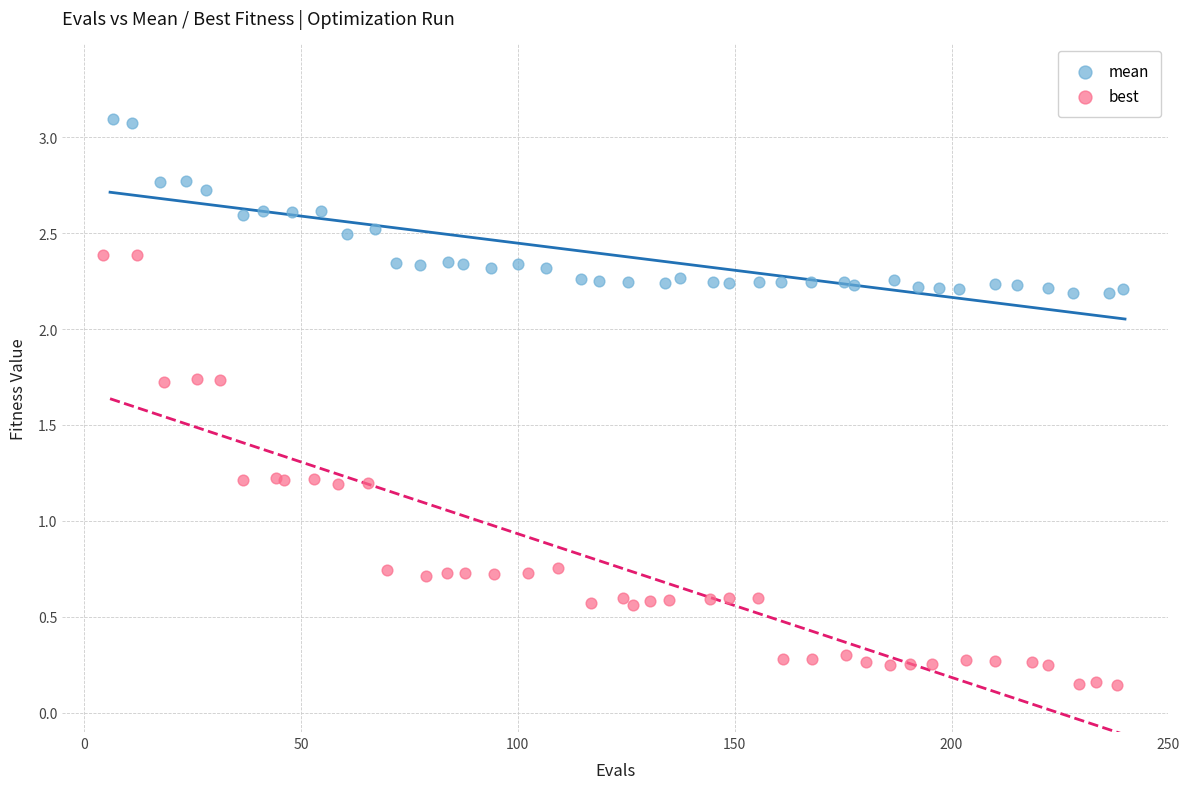

Which series has the widest spread of Y values?

best